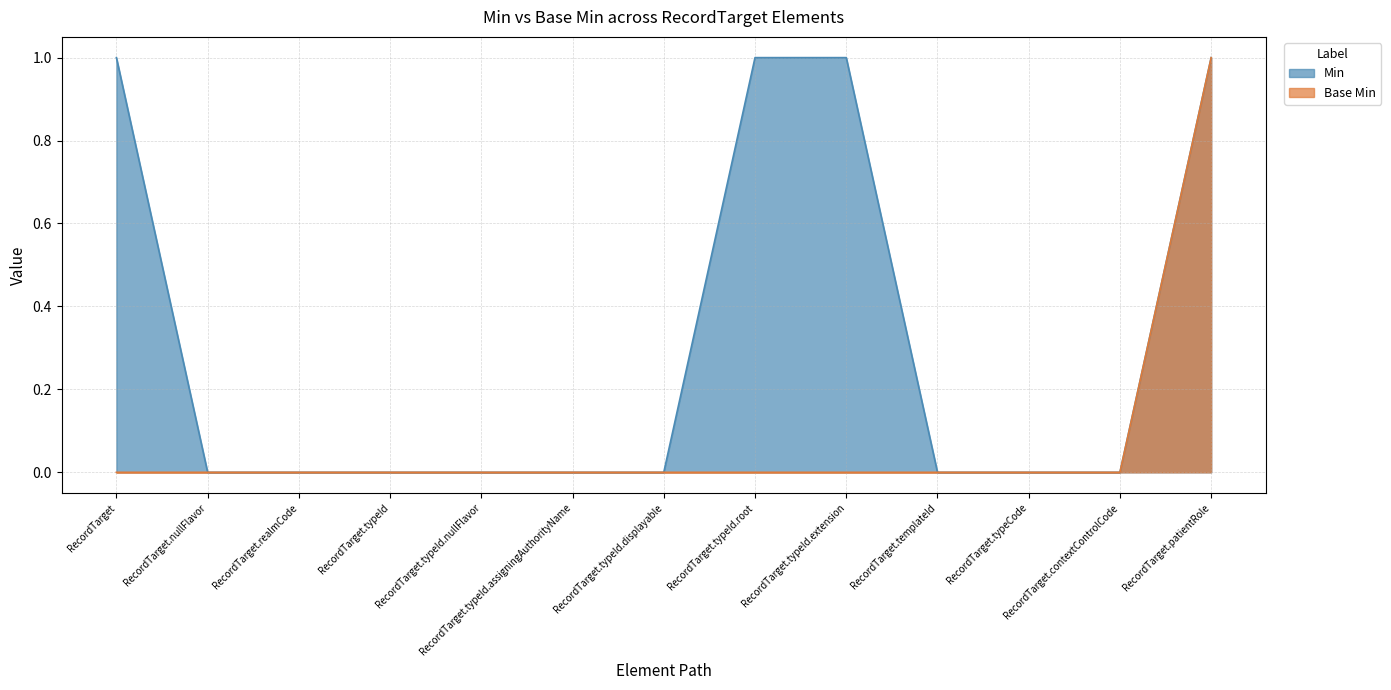

What position from the right is RecordTarget.contextControlCode?

2